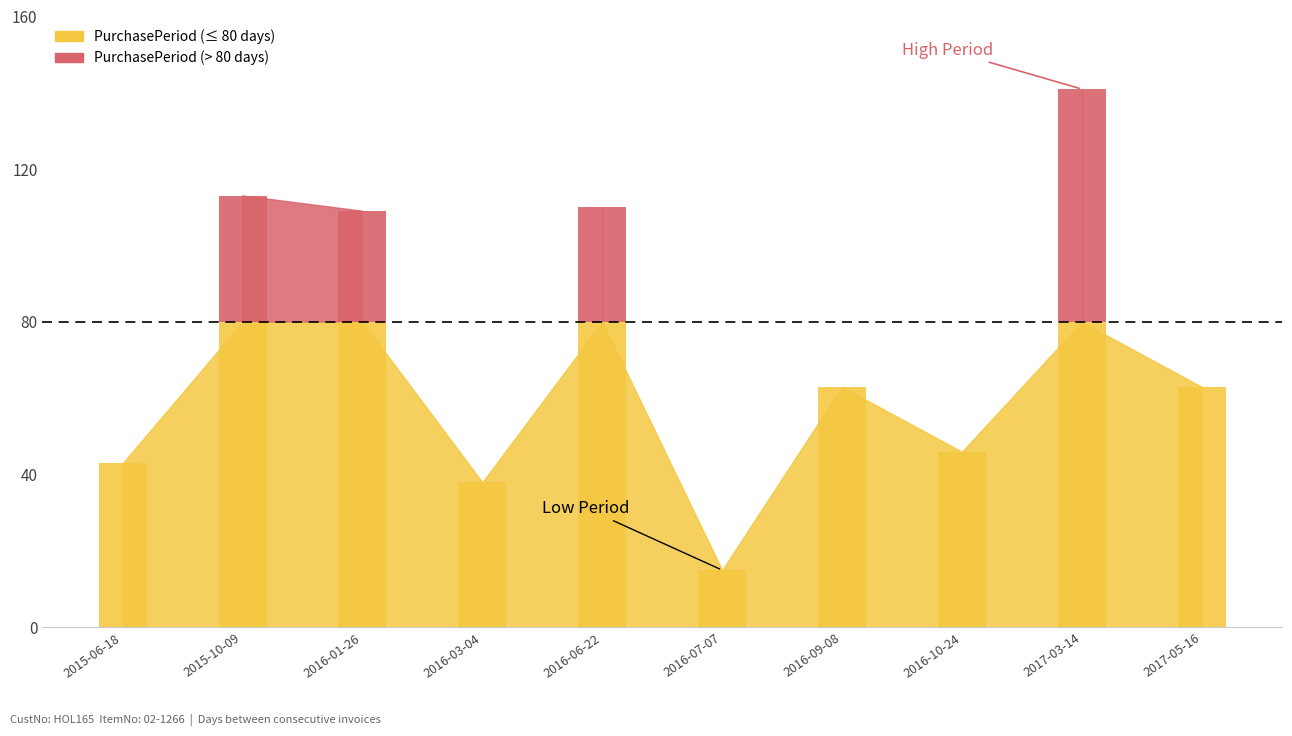

How many data points are above 63?

4